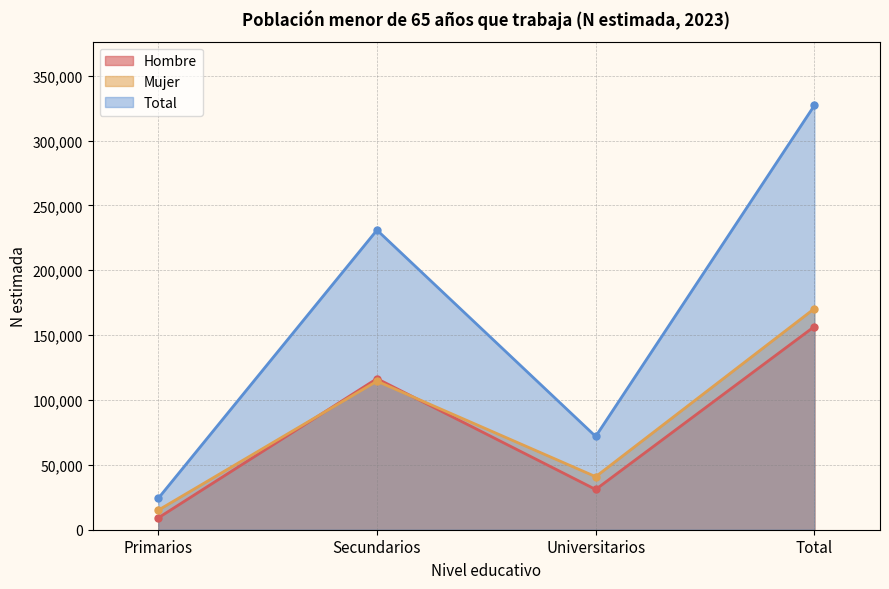

What is the greatest value displayed?

327087